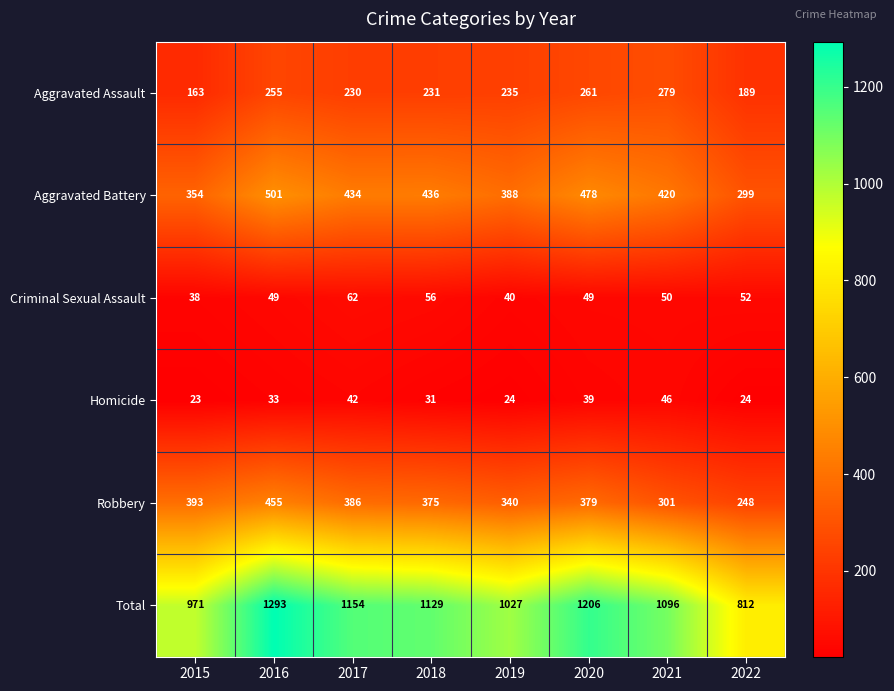

Which series has the largest range (max minus min)?

Total